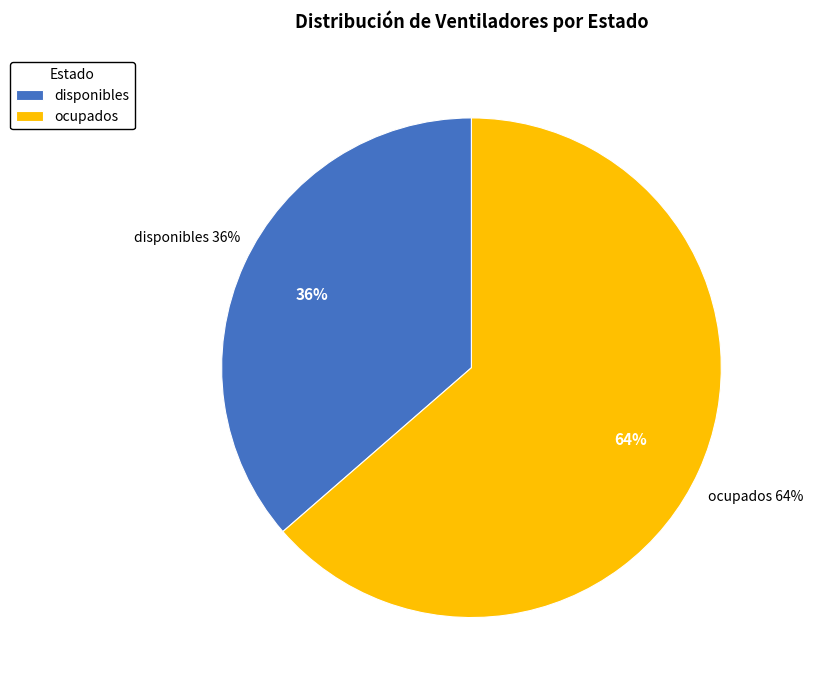

What is the smallest slice in the pie chart?

disponibles